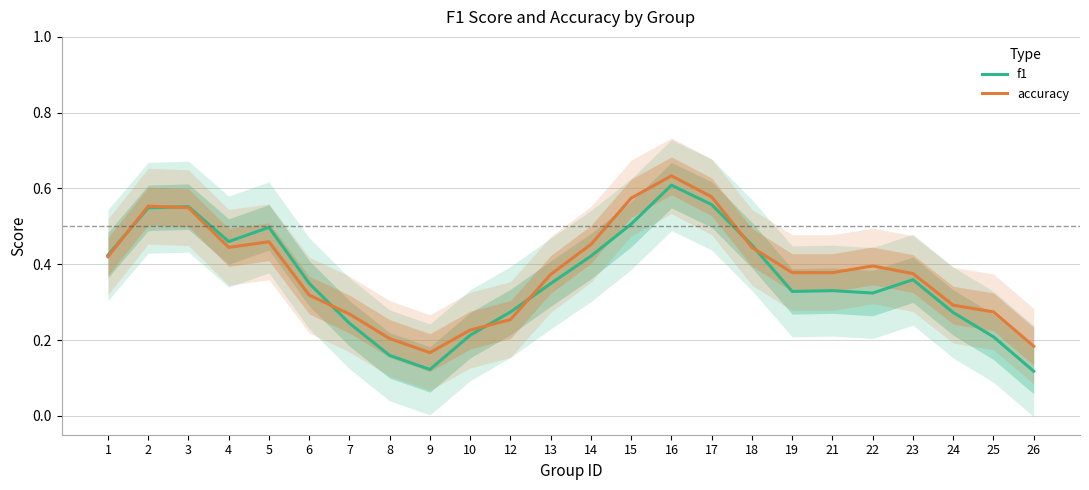

At which category does the chart reach its peak across all series?

16